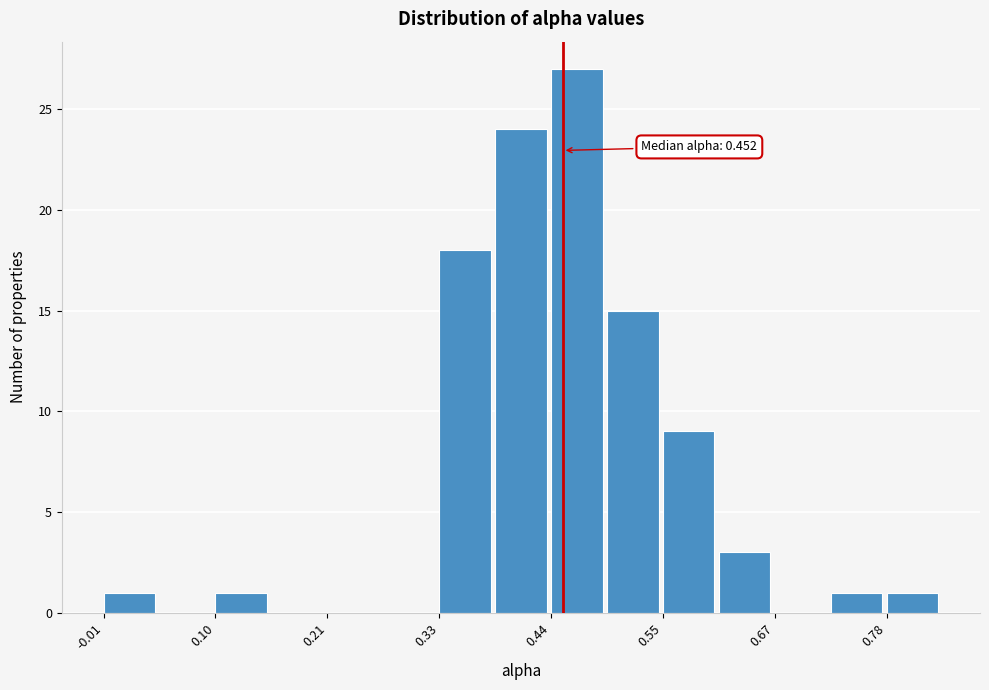

Around what value on the x-axis is the tallest bar? Give the approximate position of its centre, as read against the axis.

0.46